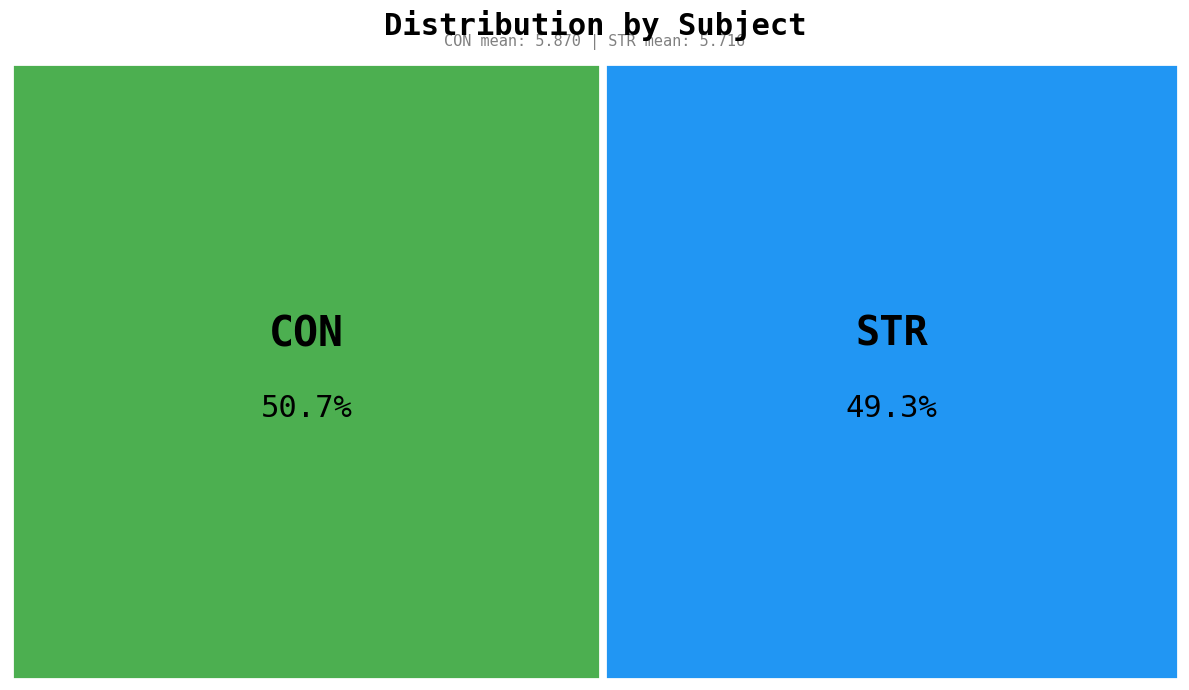

To the nearest percent, what is the average slice percentage?

50%